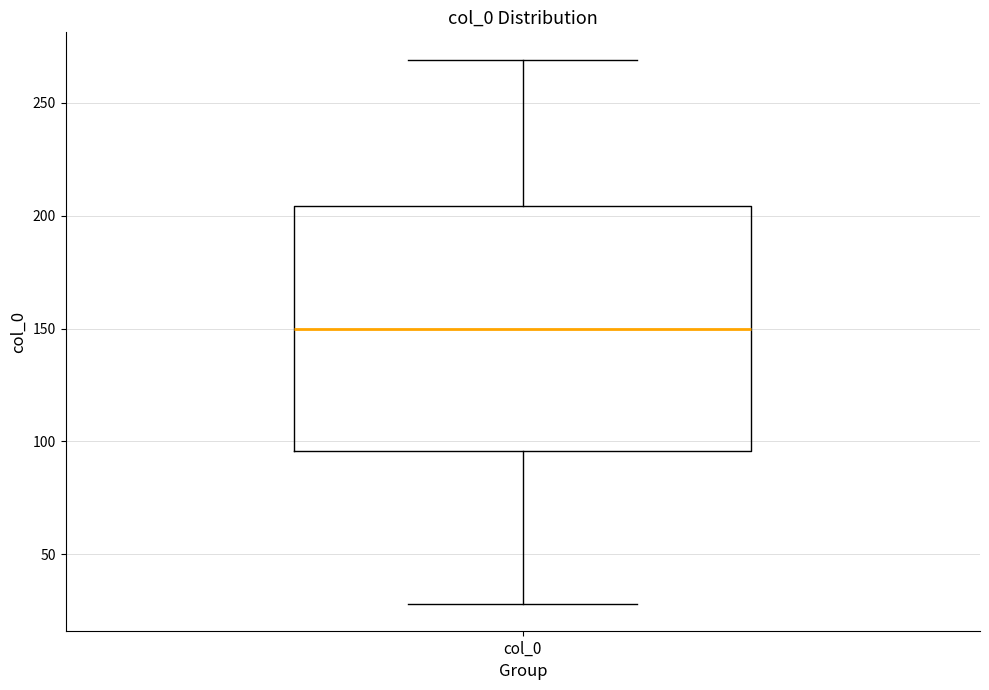

Where is the lower edge of the box for col_0 on the y-axis? The values are not printed on the chart, so give them approximately, as read against the axis.

95